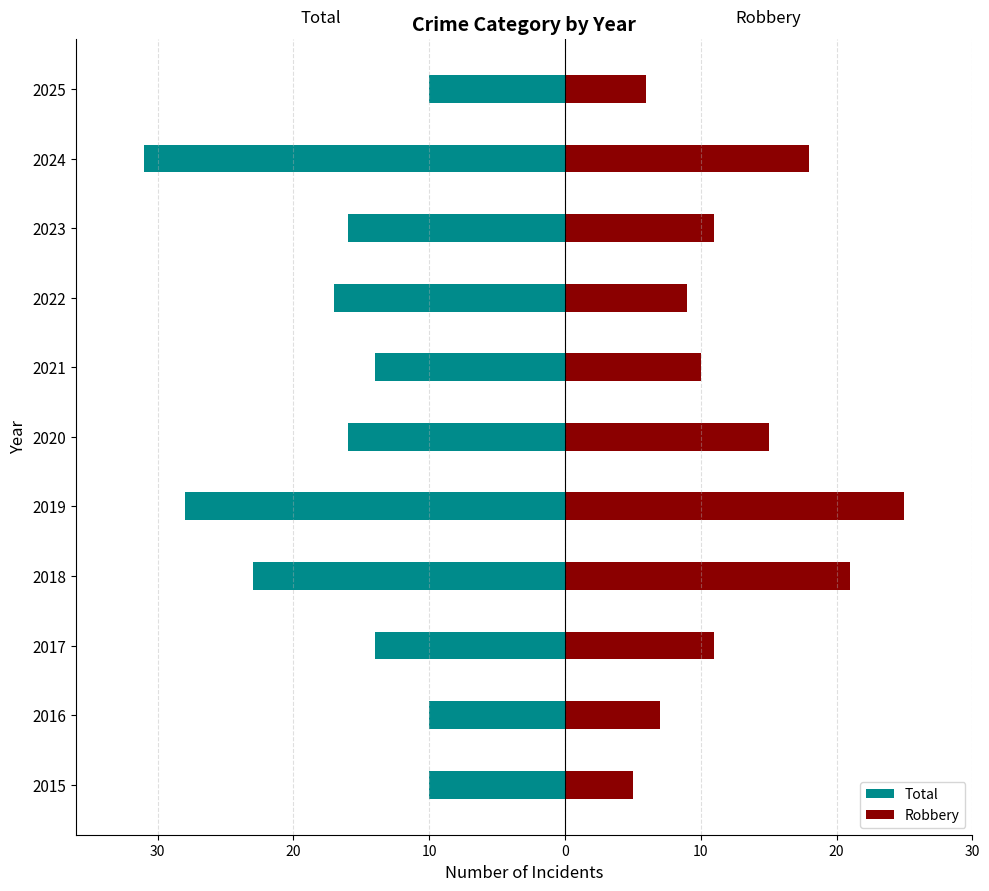

What is the total value across all series at 2024?

-13